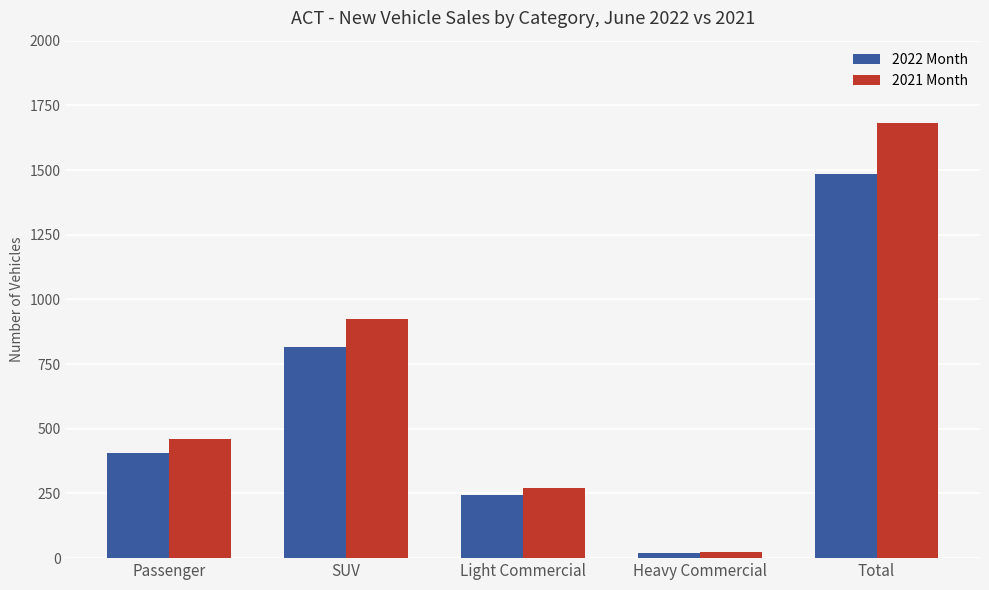

Rank the series by their maximum value, from lowest to highest.

2022 Month, 2021 Month